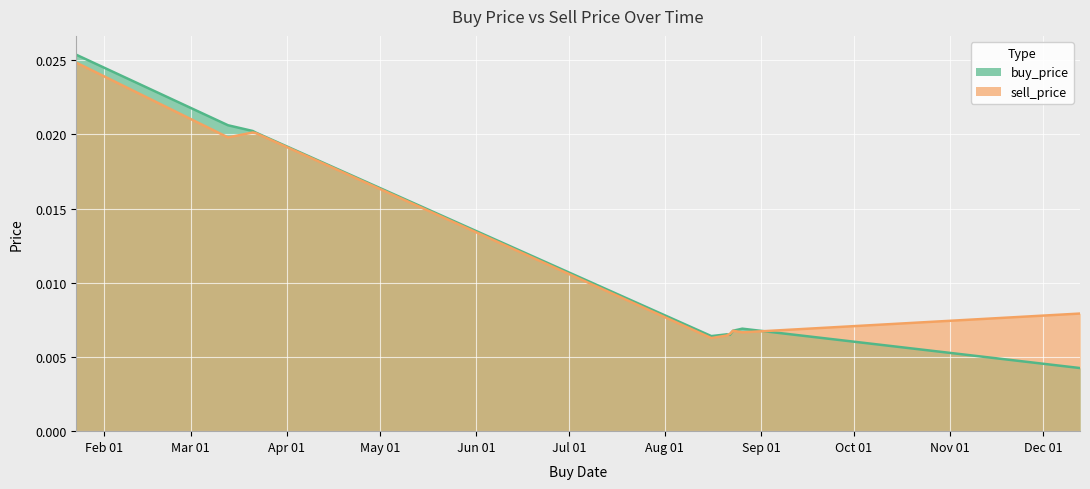

At which label is sell_price closest to 0?

2019-08-16